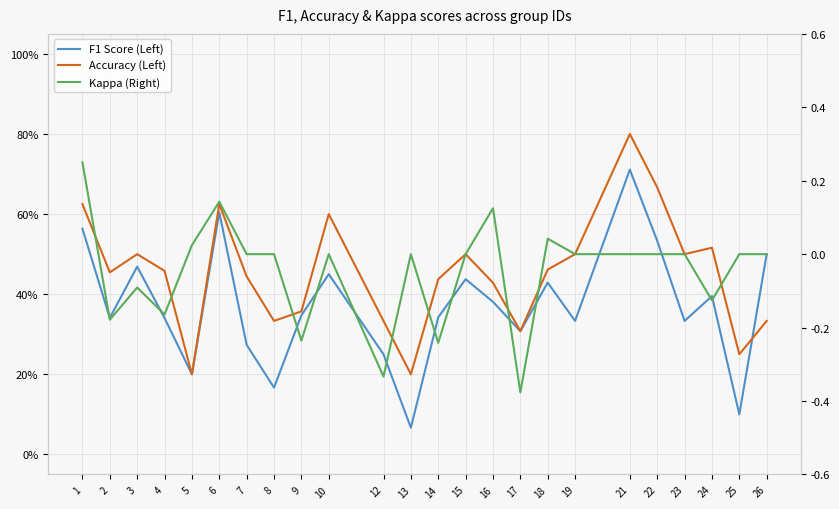

Which series has the largest range (max minus min)?

F1 Score (Left)